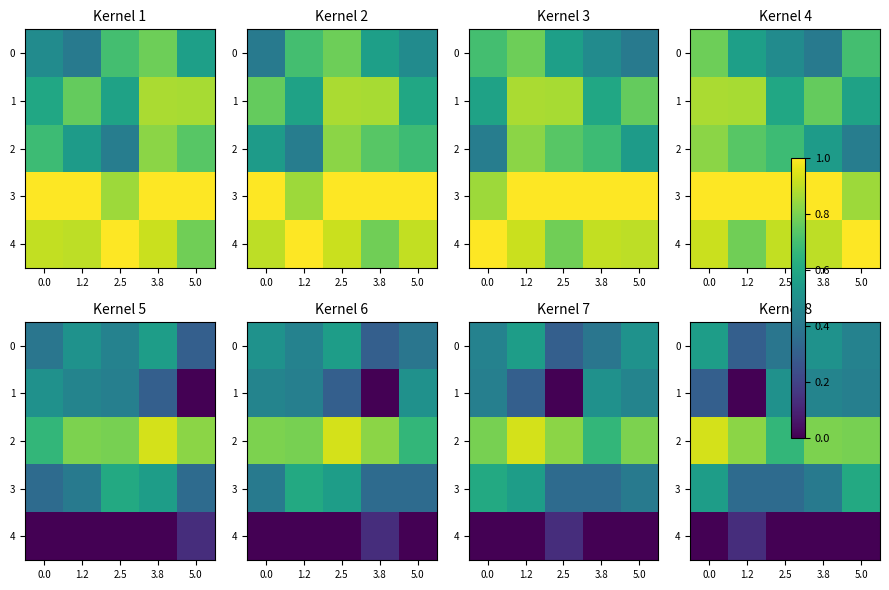

Rank the series at 2.5 from lowest to highest value.

4, 3, 0, 1, 2